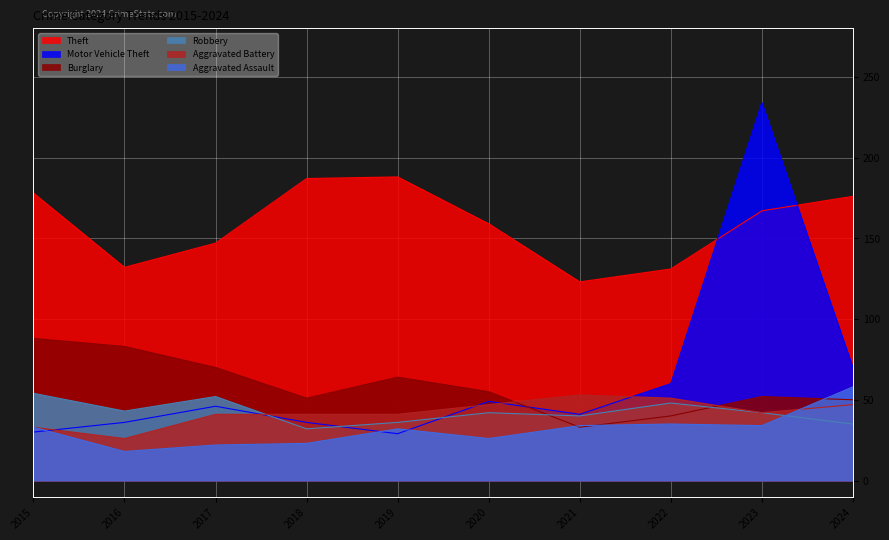

True or false: Burglary has more than 2 interior local peaks.

False